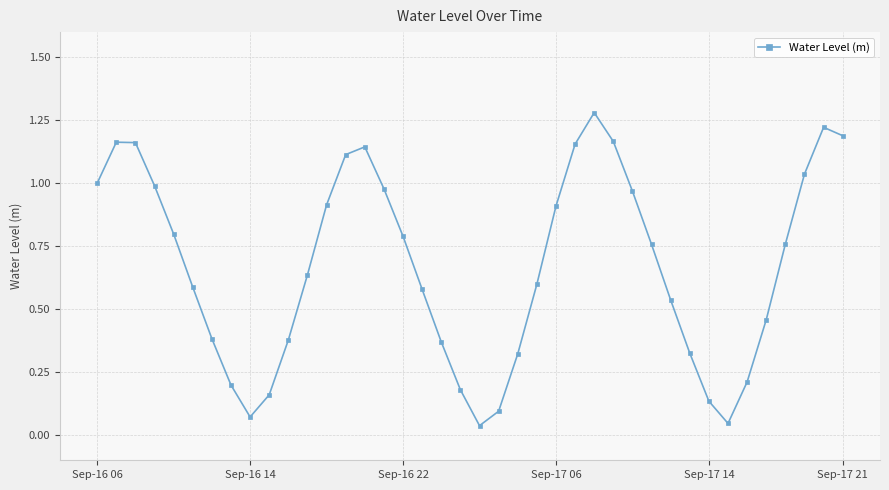

How many interior local valleys (lower than both neighbors) does the data have?

3